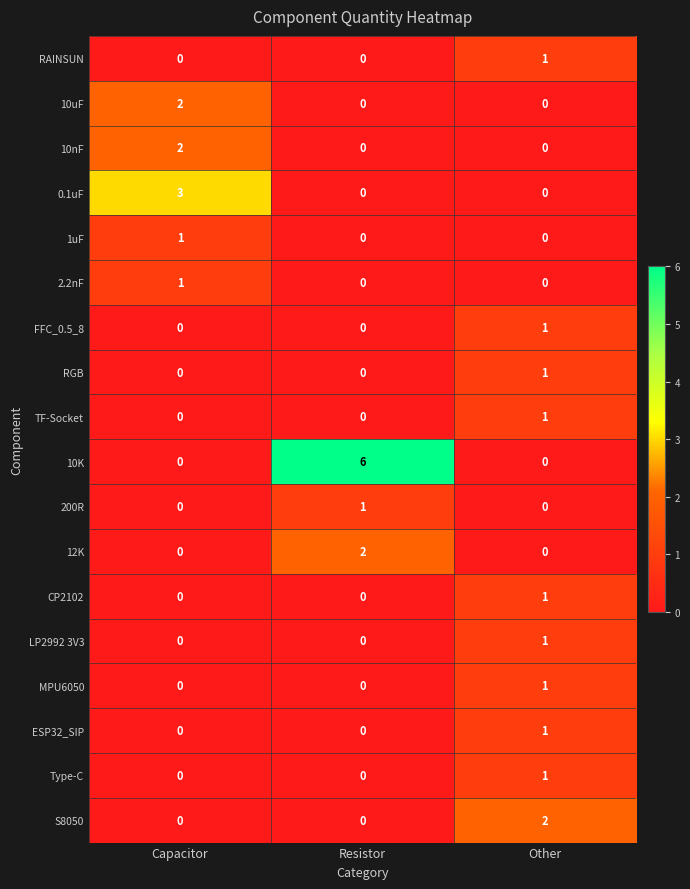

What is the total value across all series at Resistor?

9